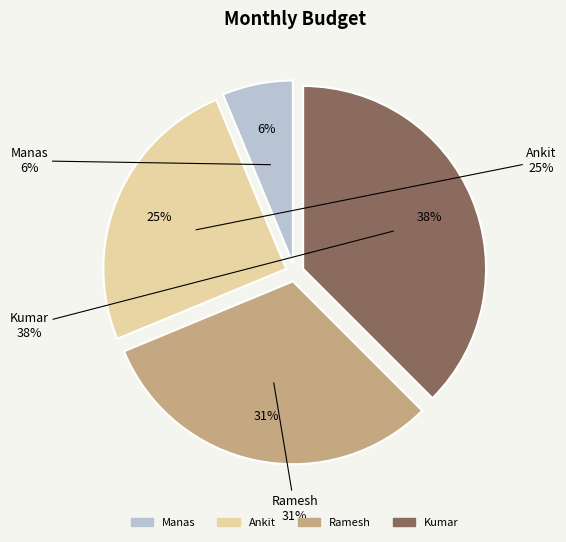

What percentage is the Ramesh slice, to the nearest percent?

31%